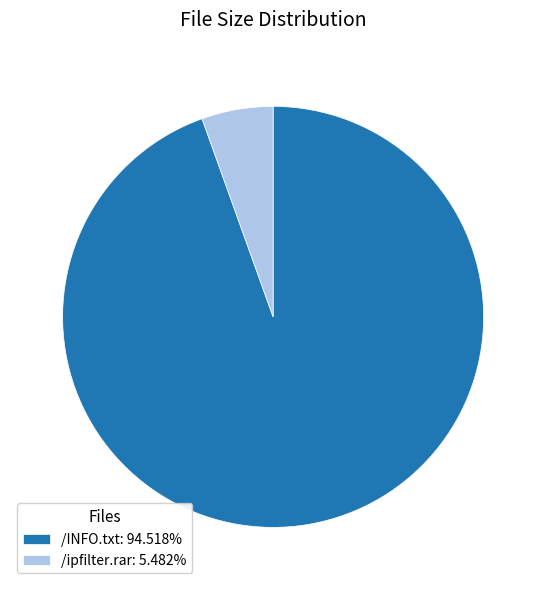

Is there a majority slice in this chart?

Yes